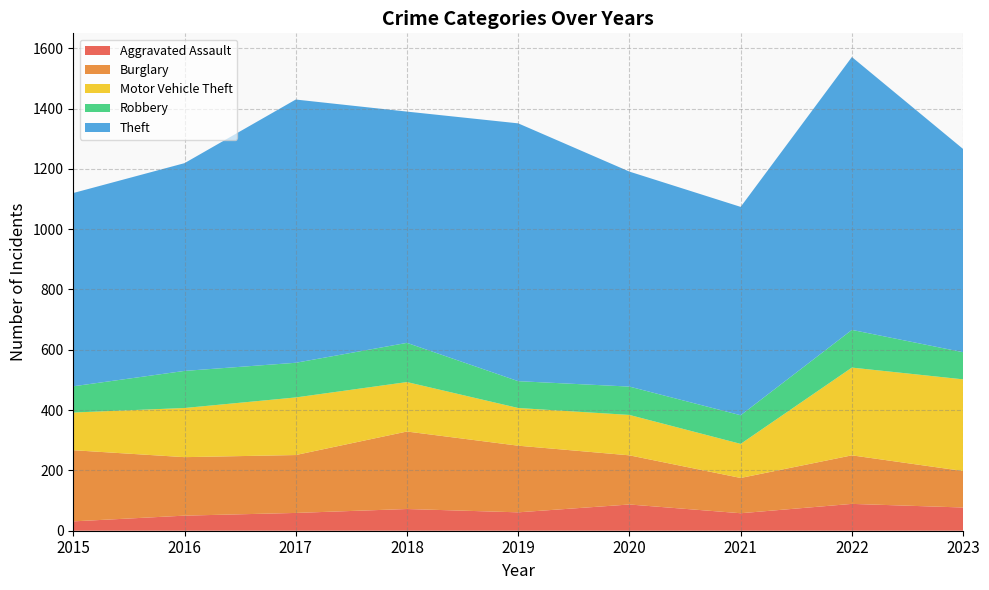

Reading right to left, transcribe all the data shown in this chart.

Aggravated Assault: 2023=77	2022=89	2021=58	2020=87	2019=61	2018=72	2017=59	2016=50	2015=31
Burglary: 2023=121	2022=161	2021=117	2020=163	2019=221	2018=257	2017=192	2016=194	2015=236
Motor Vehicle Theft: 2023=304	2022=291	2021=113	2020=134	2019=125	2018=164	2017=191	2016=163	2015=125
Robbery: 2023=90	2022=125	2021=95	2020=94	2019=89	2018=130	2017=115	2016=123	2015=87
Theft: 2023=674	2022=905	2021=691	2020=713	2019=855	2018=767	2017=873	2016=689	2015=641